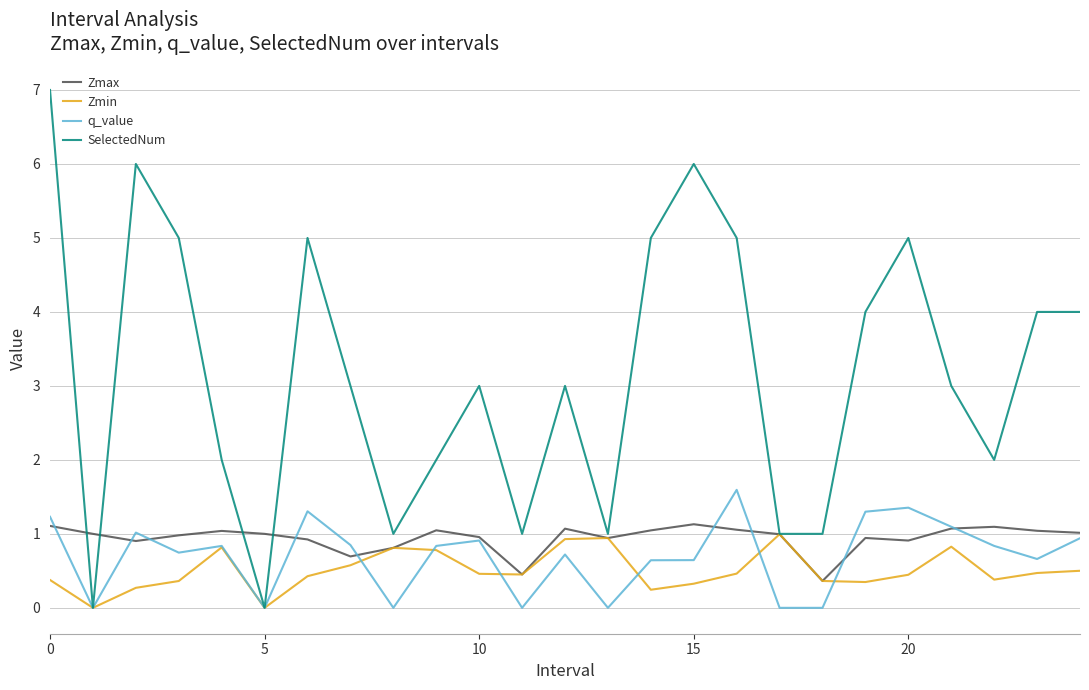

True or false: Zmin and q_value intersect in this chart.

True